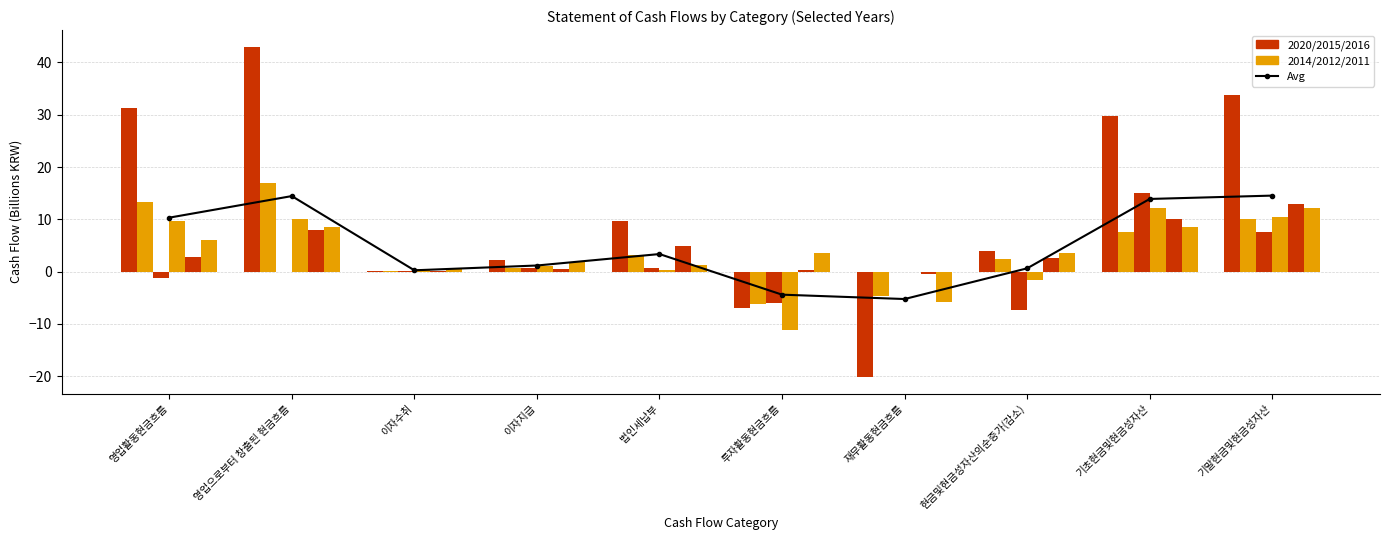

Does the chart contain any negative values?

Yes